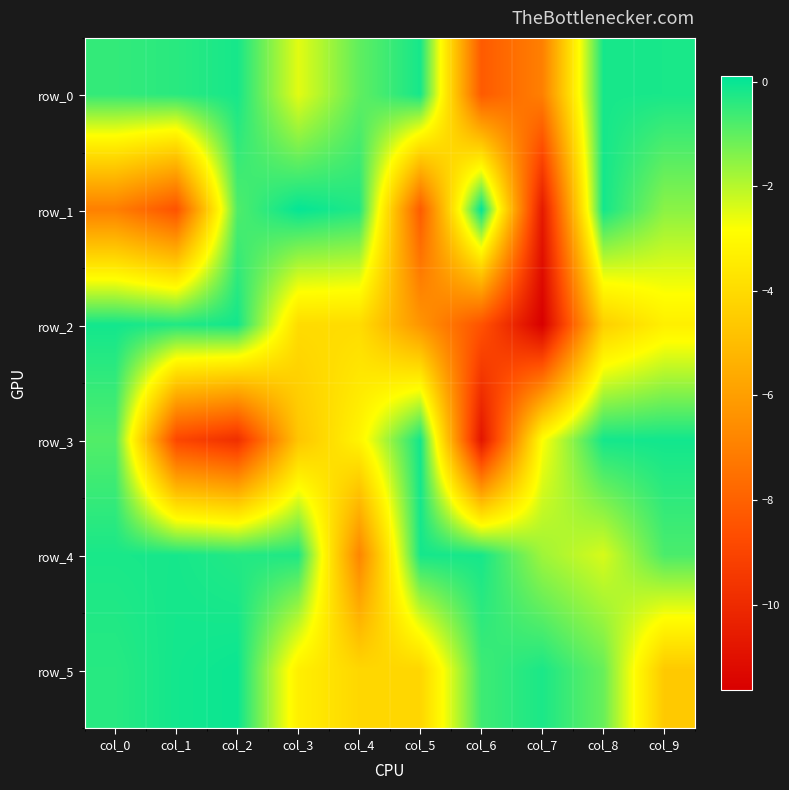

How many data points does each series have?

10